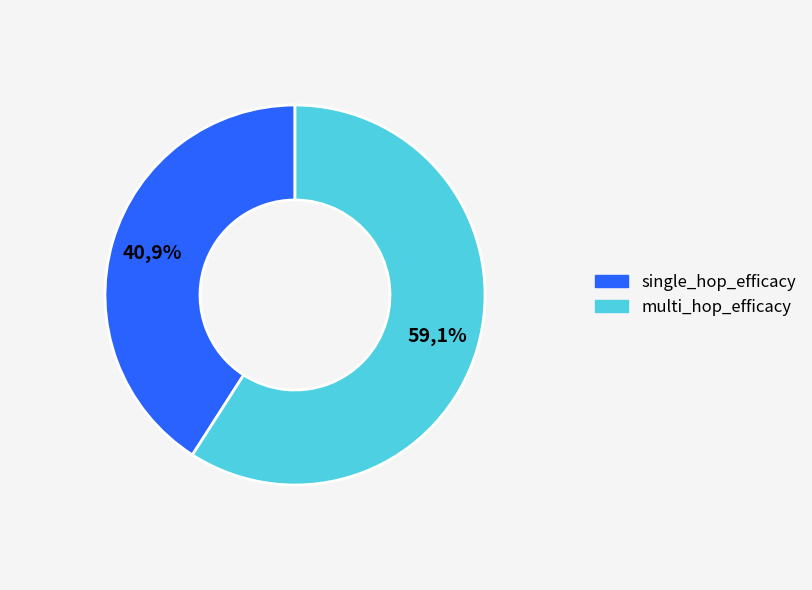

Combined, do multi_hop_efficacy and single_hop_efficacy account for over 50%?

Yes